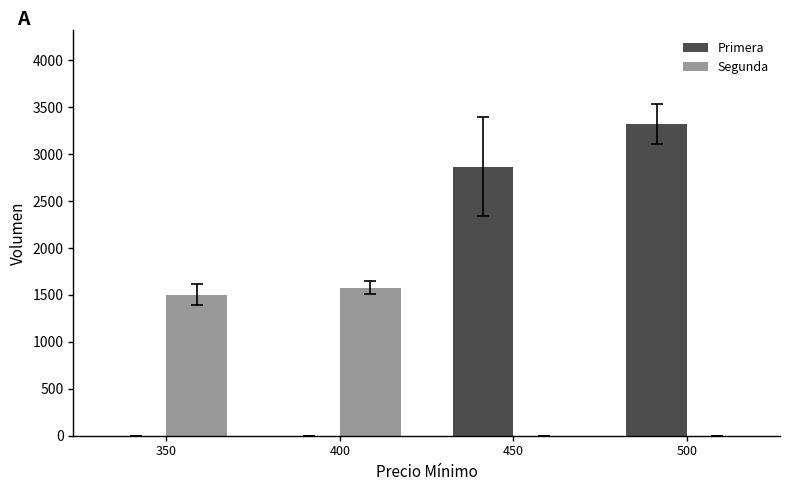

Which series changed the most between 400 and 500?

Primera